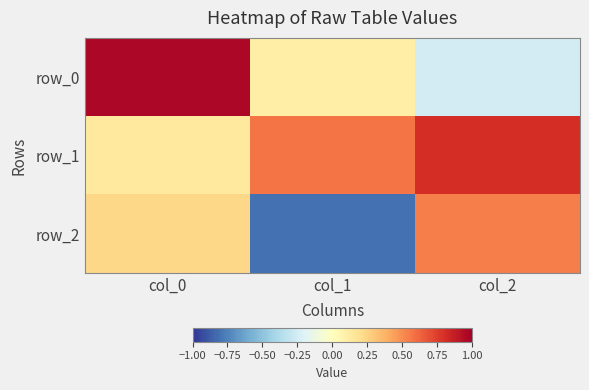

Which category has the lowest value across all series?

col_1